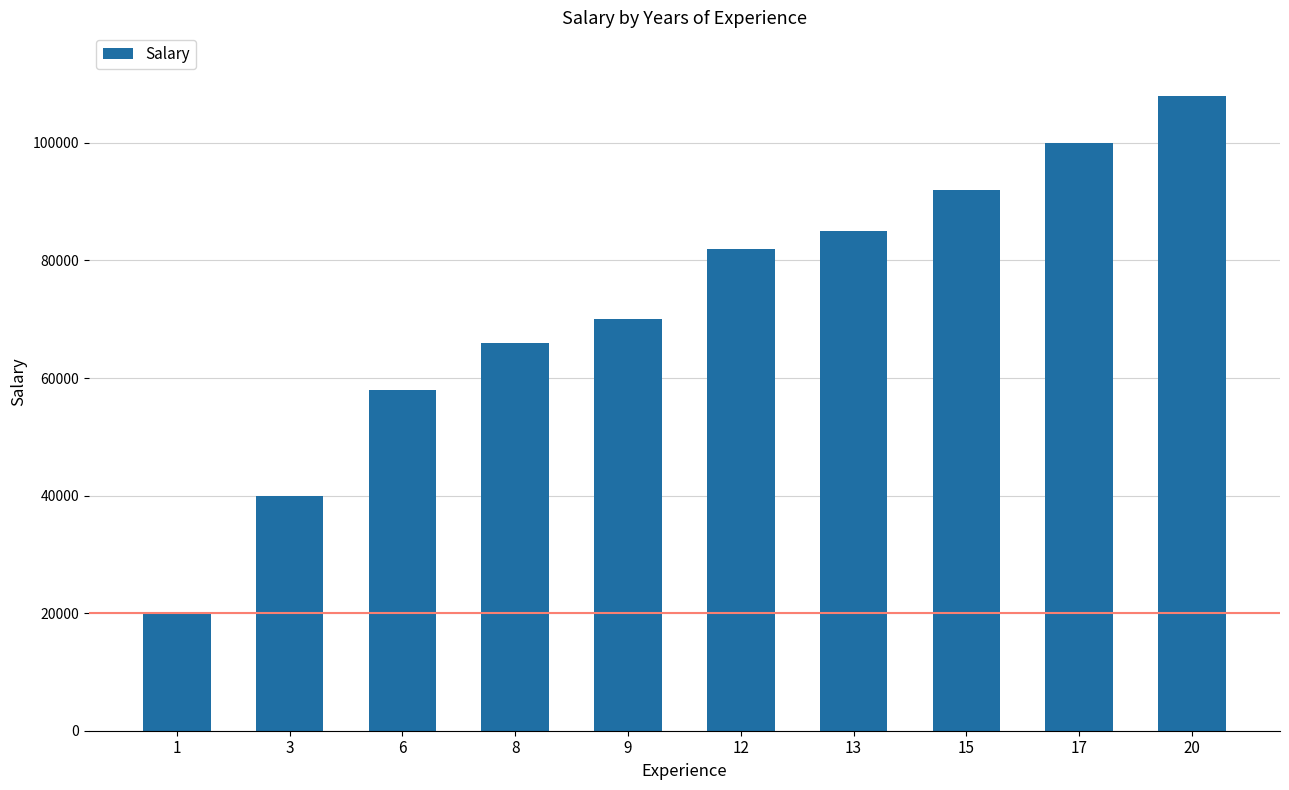

How many bars are there in total?

10